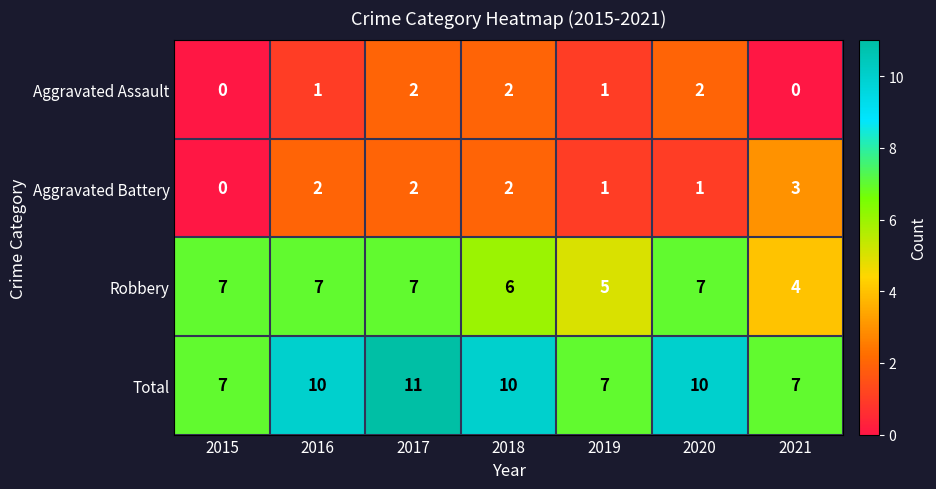

Rank the series at 2020 from highest to lowest value.

Total, Robbery, Aggravated Assault, Aggravated Battery